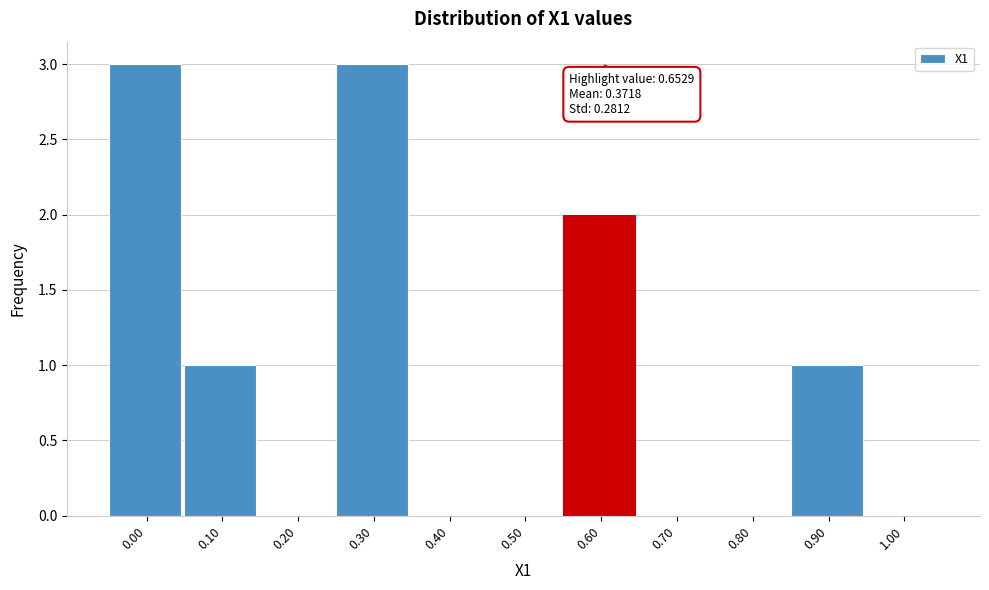

Reading right to left, extract all data points from this chart.

1.00=0	0.90=1	0.80=0	0.70=0	0.60=2	0.50=0	0.40=0	0.30=3	0.20=0	0.10=1	0.00=3